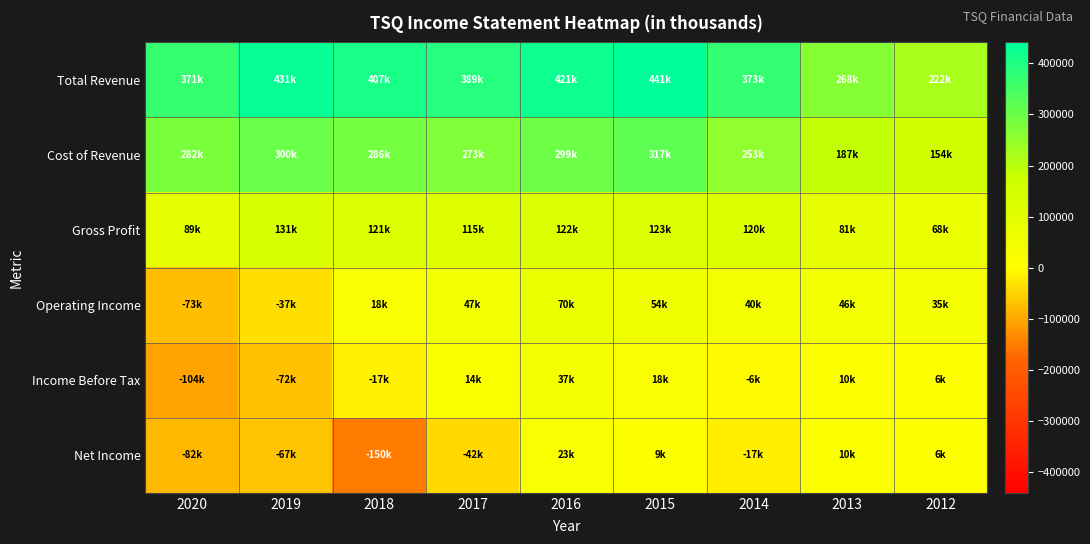

At 2020, list the series in order from largest to smallest.

Total Revenue, Cost of Revenue, Gross Profit, Operating Income, Net Income, Income Before Tax